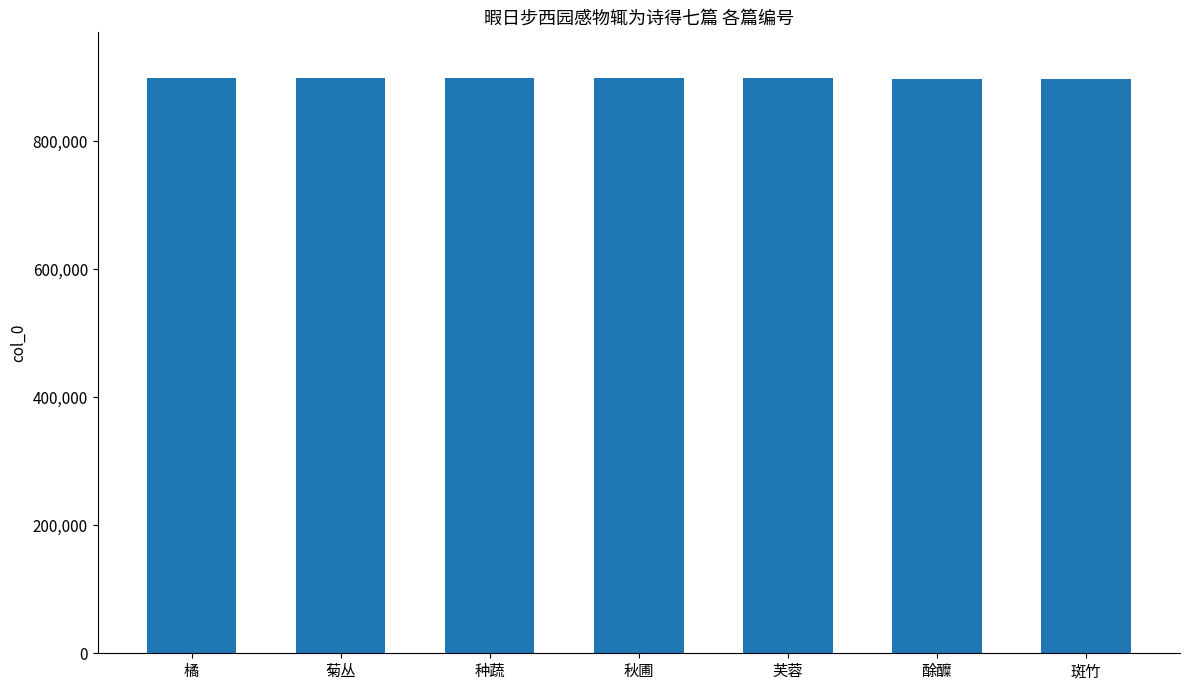

True or false: the data shows 1606548 at 橘.

False